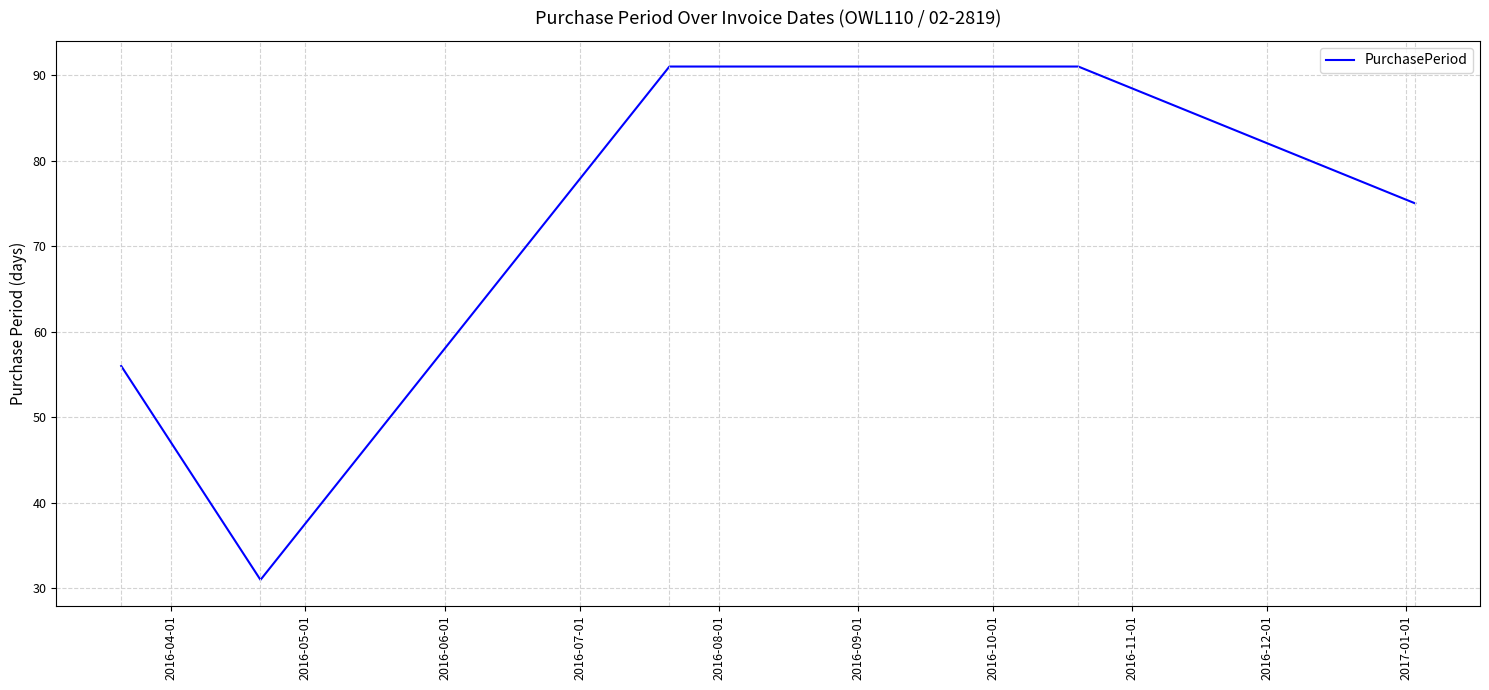

How many interior local valleys (lower than both neighbors) does the data have?

1